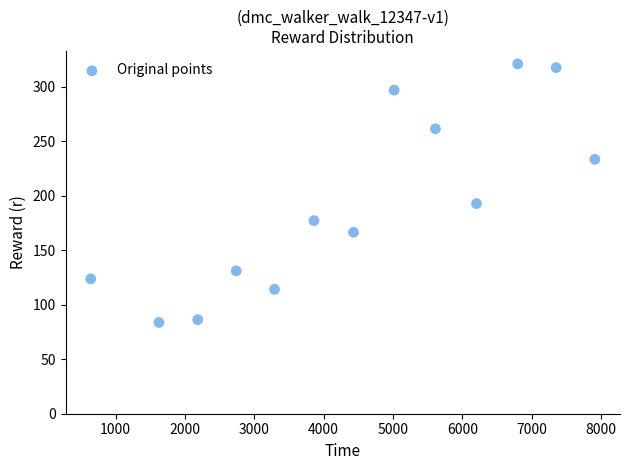

What is the range of Y values (max minus min)?

237.3